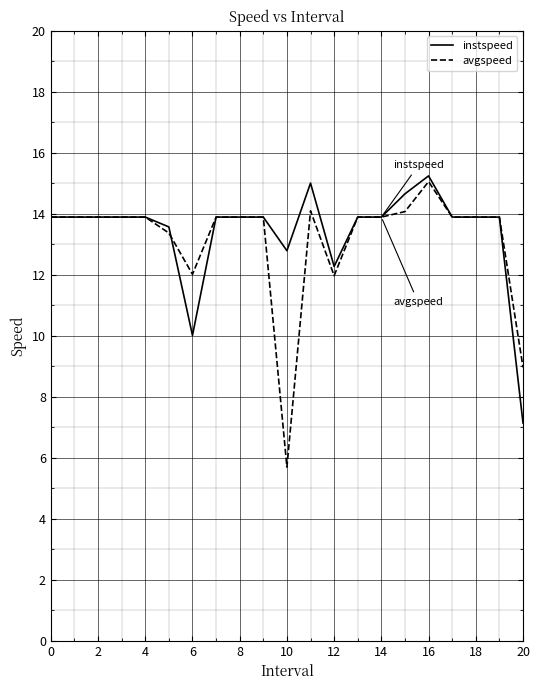

True or false: avgspeed and instspeed cross at least once.

True